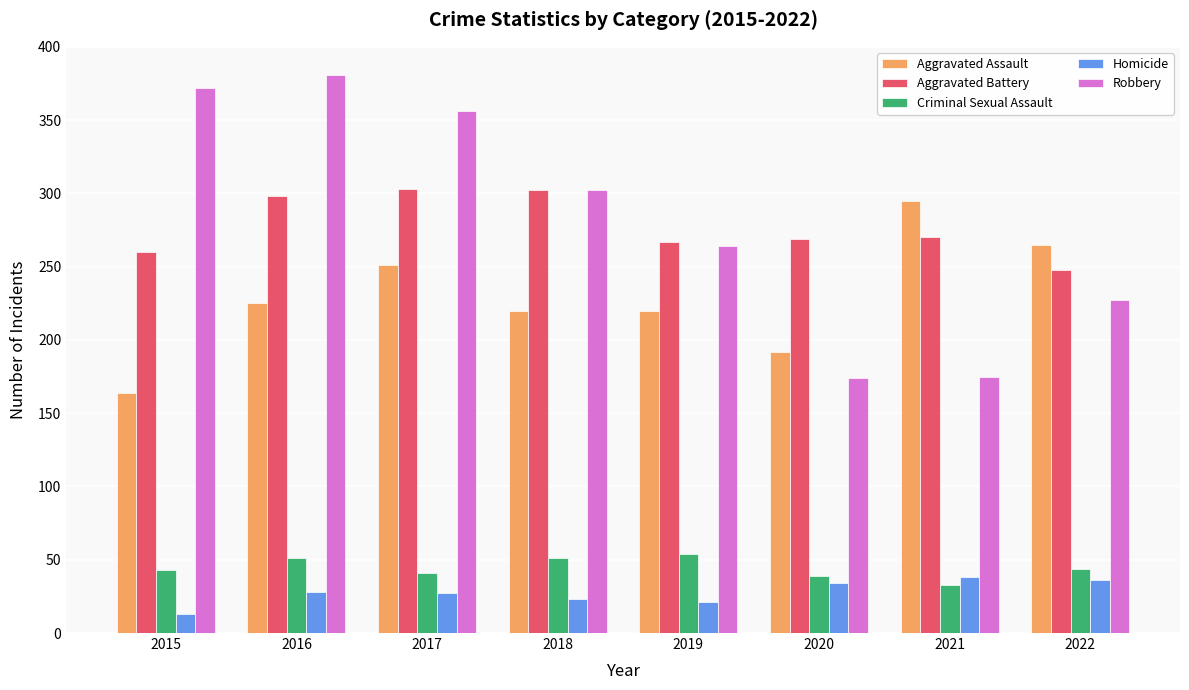

True or false: Homicide has a value of 21 at 2019.

True